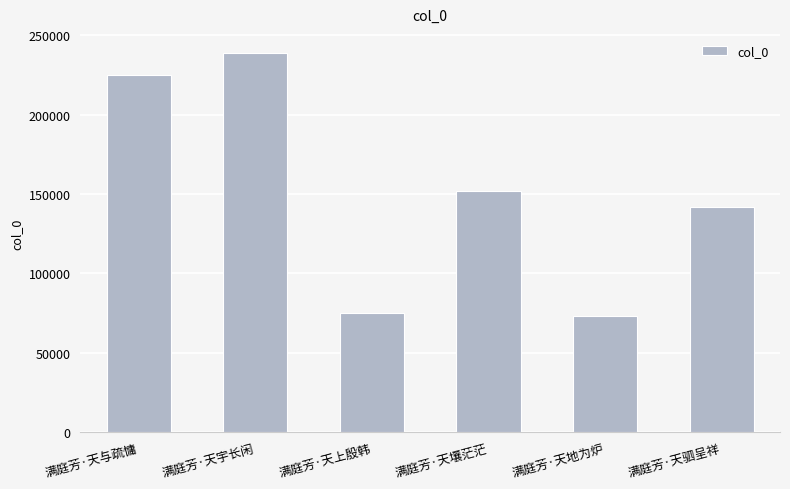

Approximately how many times larger is the value at 满庭芳·天宇长闲 compared to 满庭芳·天与疏慵?

1.1